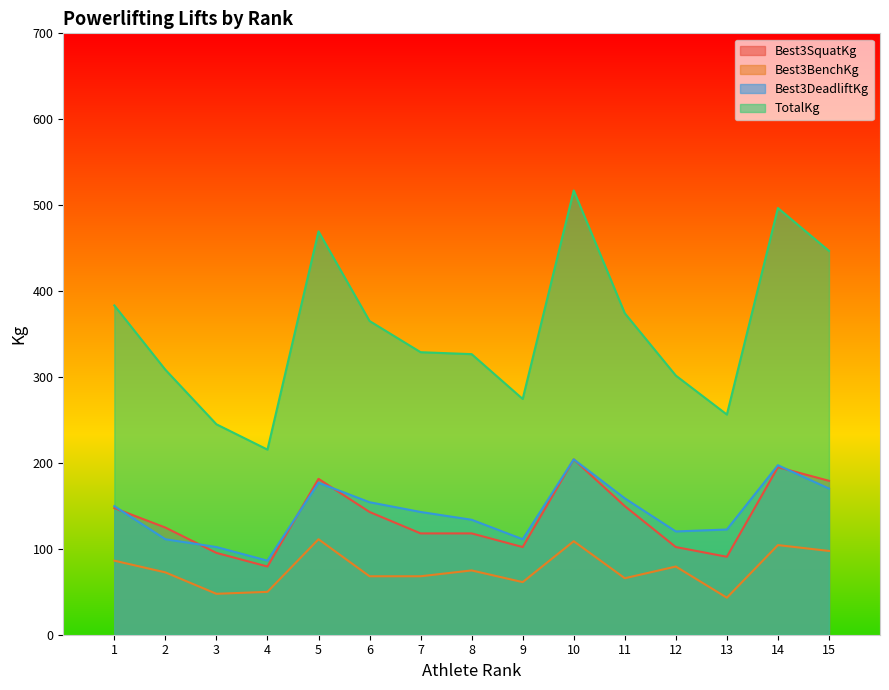

Which series has the largest range (max minus min)?

TotalKg